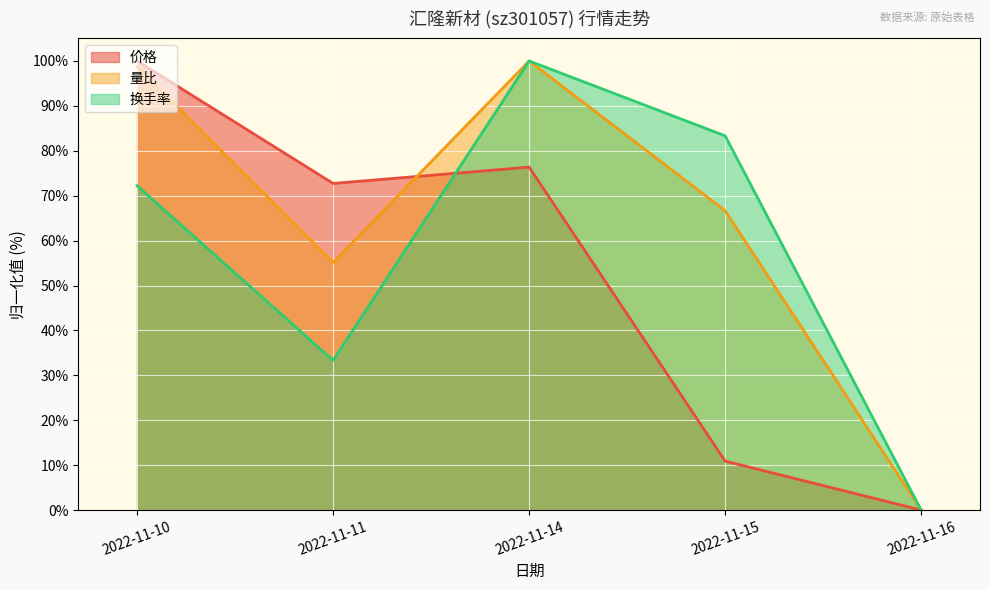

In 量比, how many points are lower than both neighbors (excluding endpoints)?

1